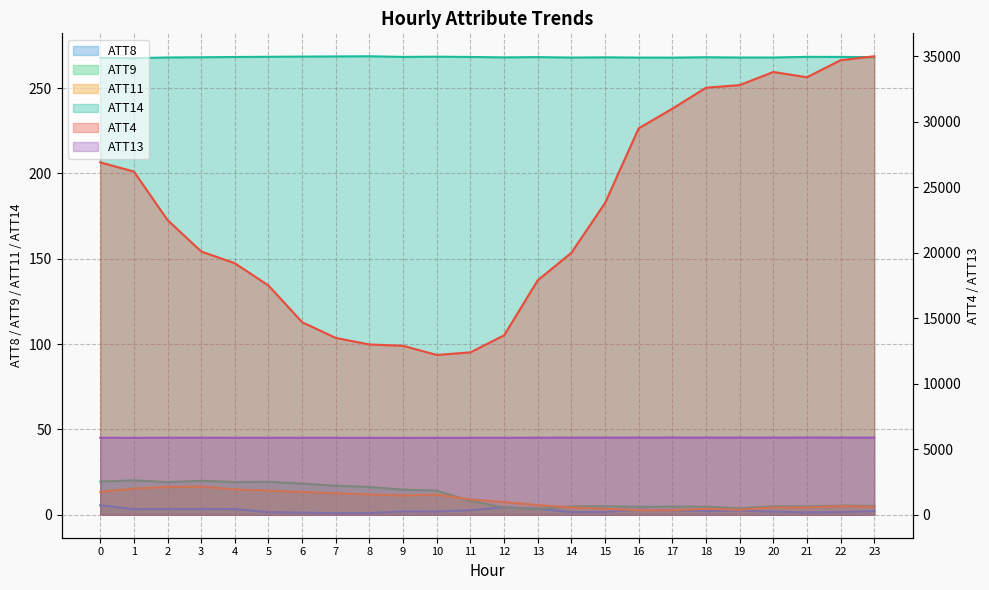

True or false: ATT8 and ATT14 intersect in this chart.

False